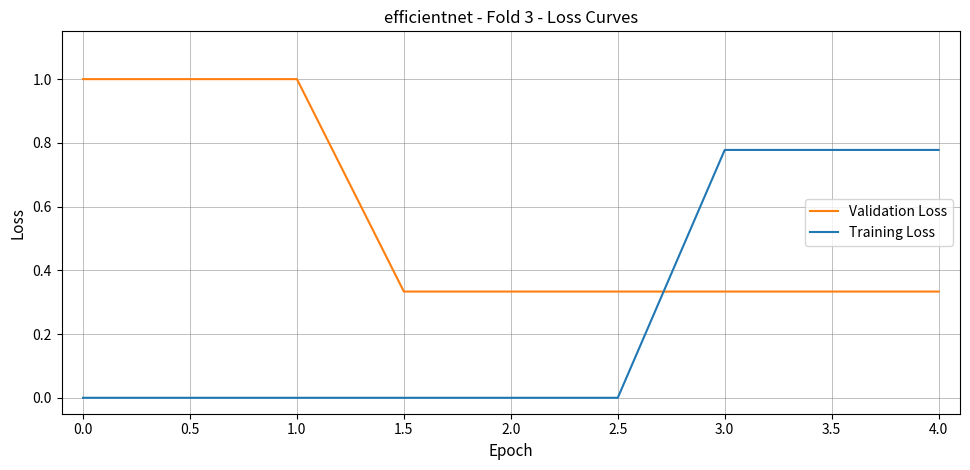

What are all the series names shown in the legend?

Validation Loss, Training Loss